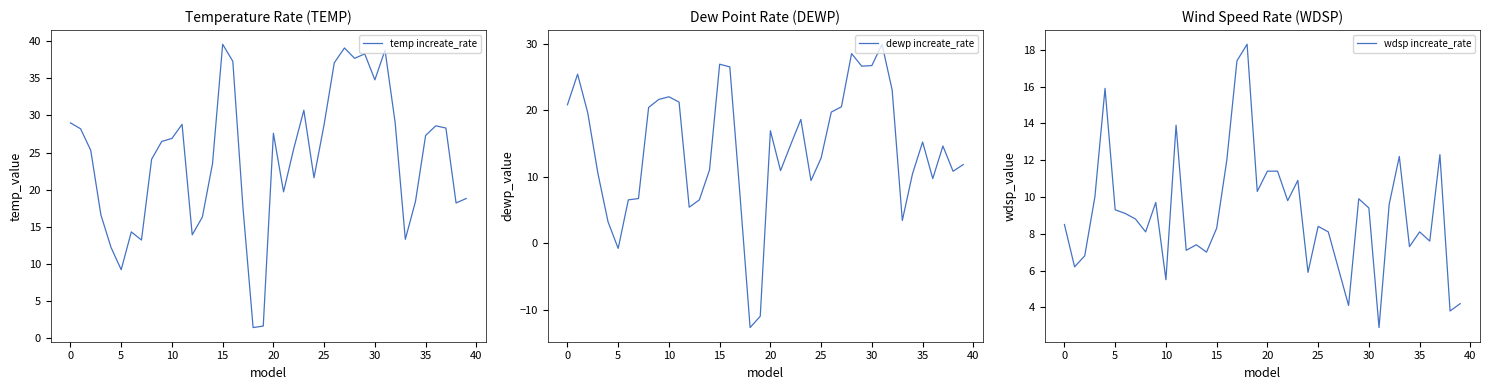

At how many categories does at least one series exceed -1?

40